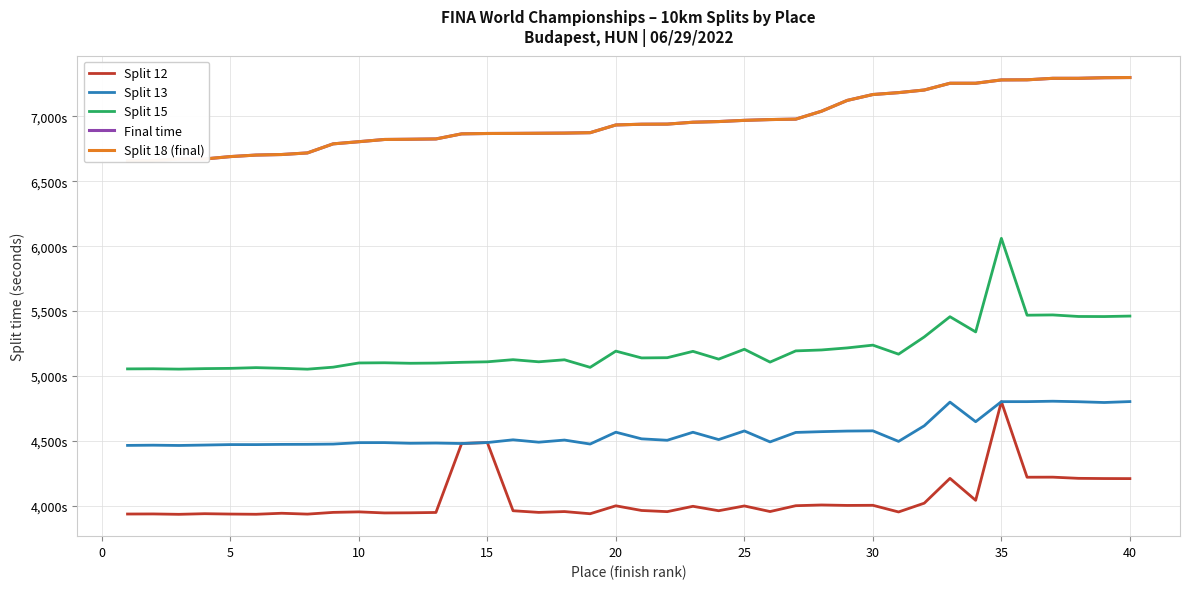

Rank the series by their maximum value, from lowest to highest.

Split 12, Split 13, Split 15, Final time, Split 18 (final)